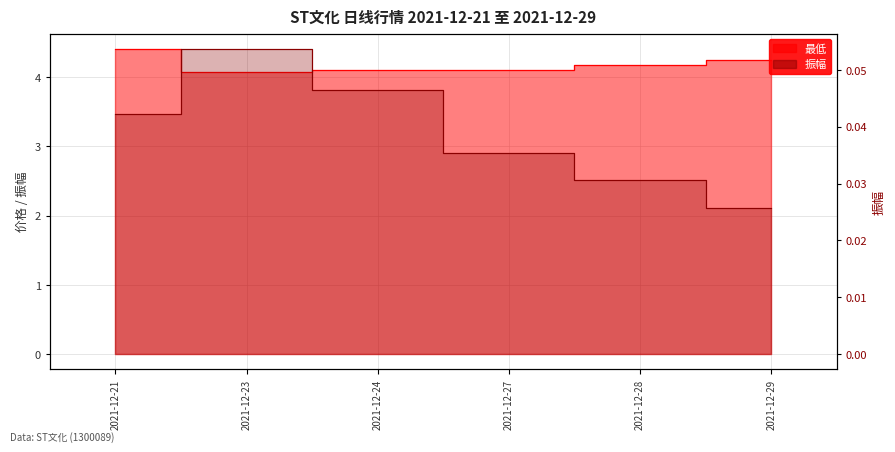

What is the difference between the second highest and minimum values in the 最低 series?

0.2